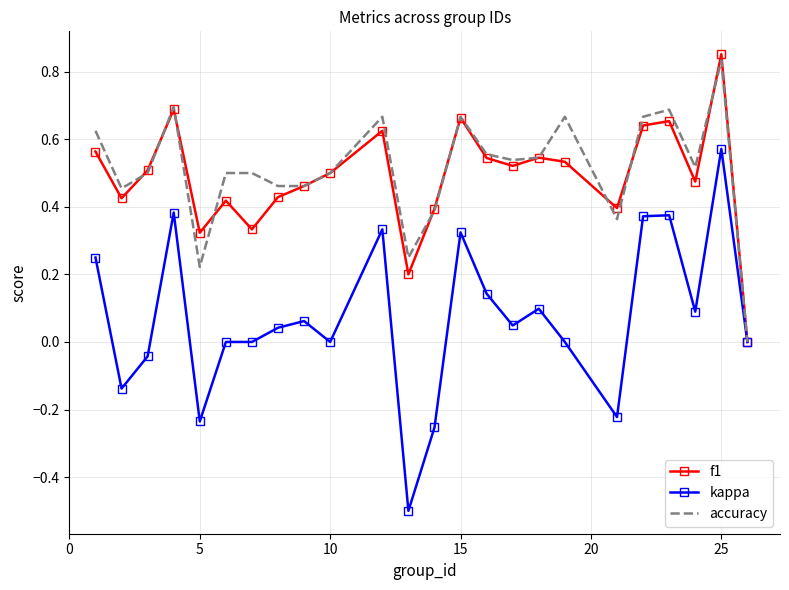

List the series in order of their peak value, highest first.

f1, accuracy, kappa